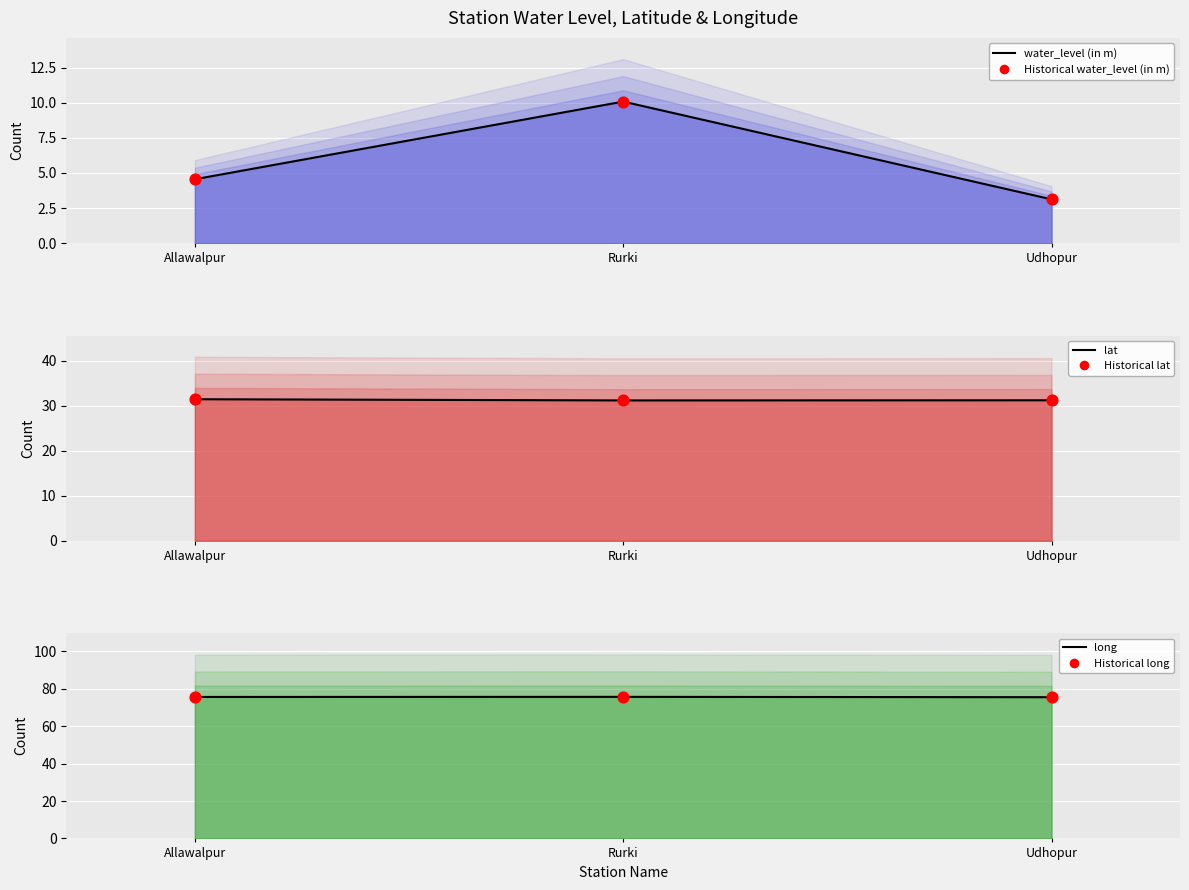

Is the value of lat line at Udhopur greater than the value of water_level (in m) line at Allawalpur?

Yes